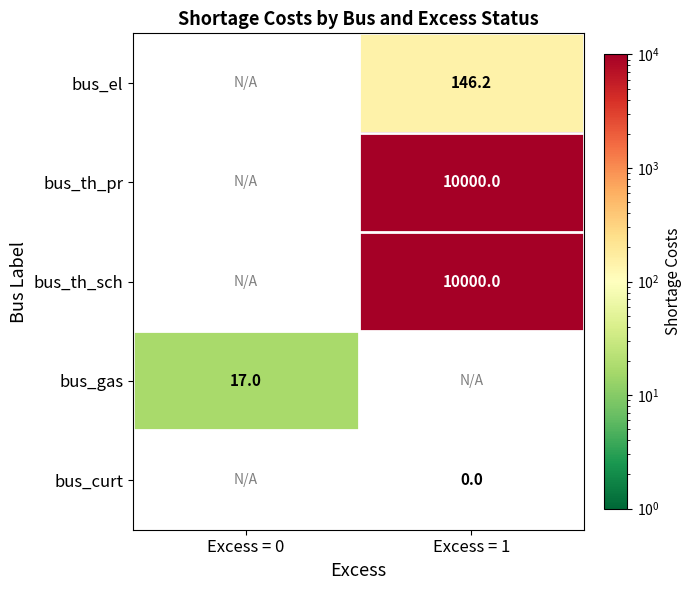

The value of bus_el at Excess = 1 is 146.2. True or false?

True